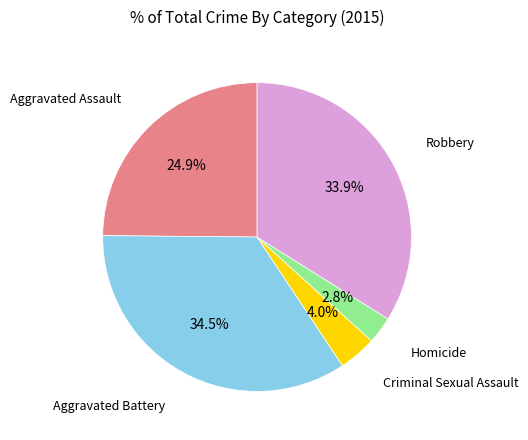

What percentage do Robbery and Criminal Sexual Assault together represent?

37.9%